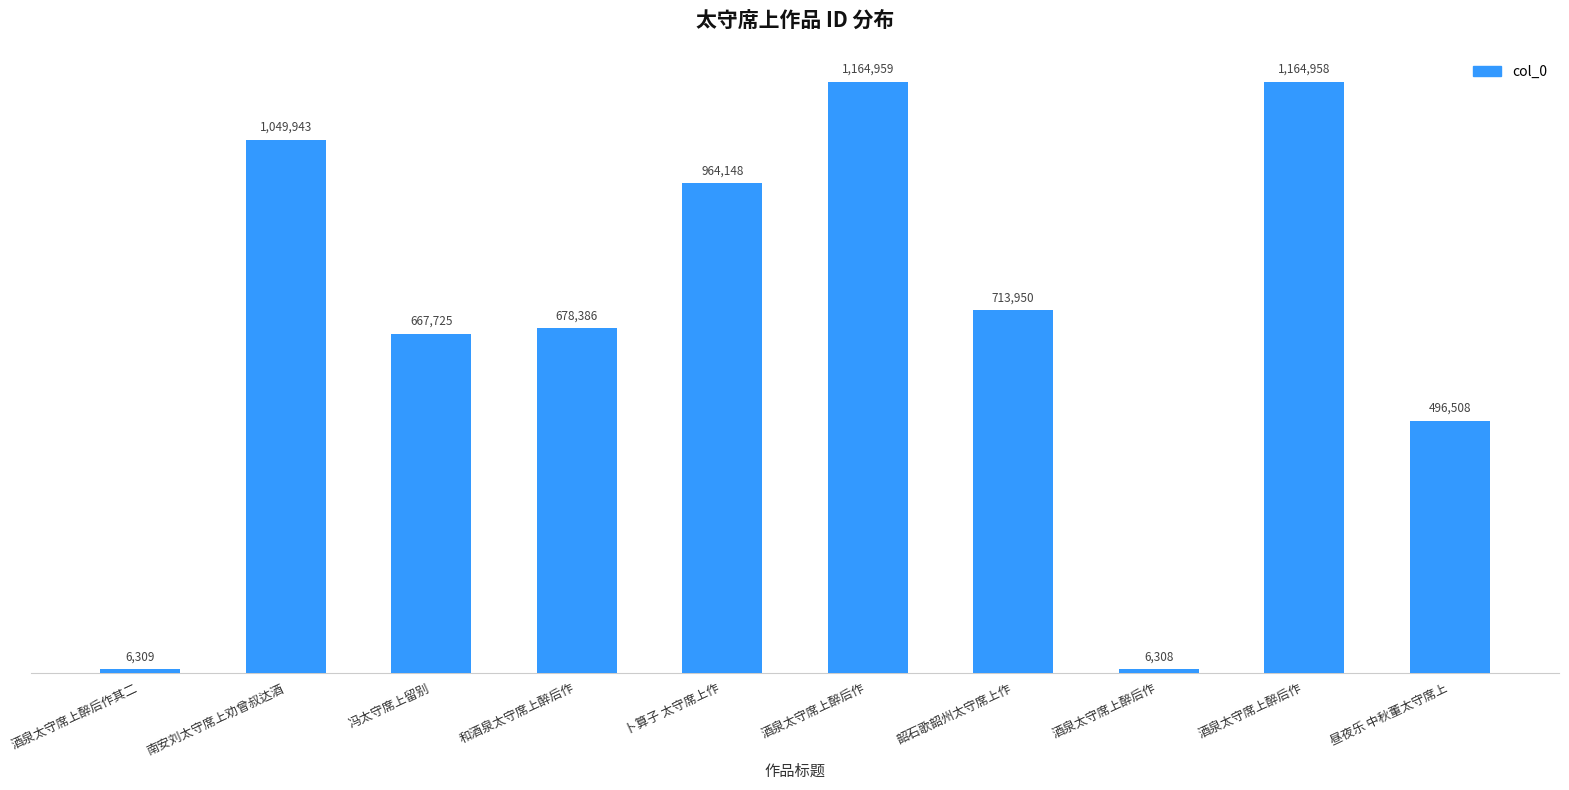

At which label does the data first exceed 713950?

南安刘太守席上劝曾叔达酒